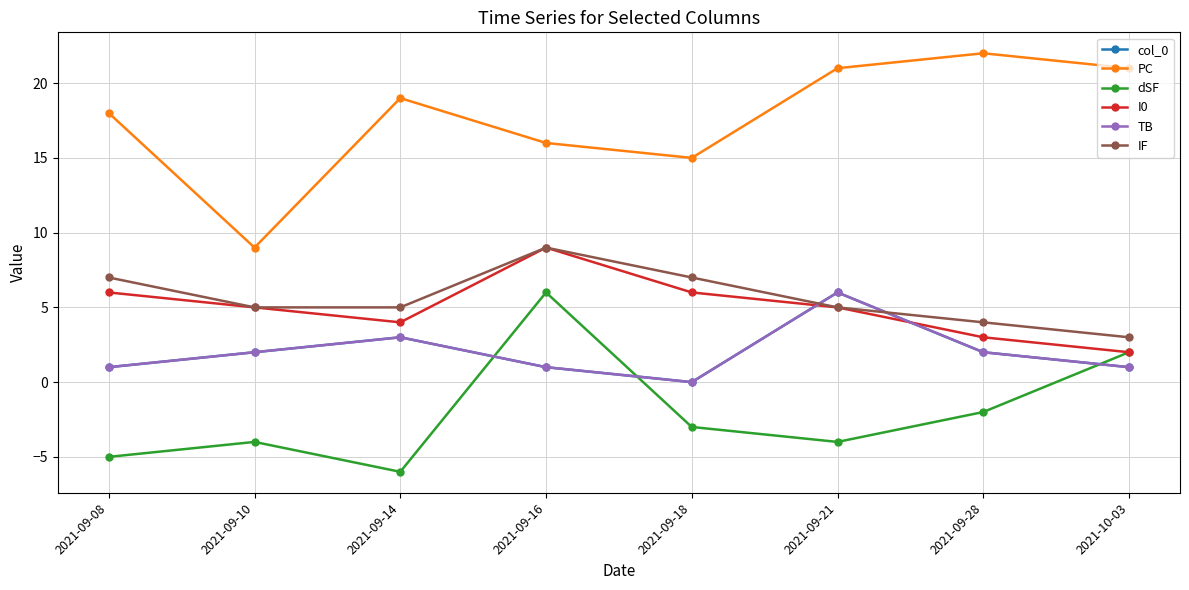

What is the total value across all series at 2021-09-16?

42